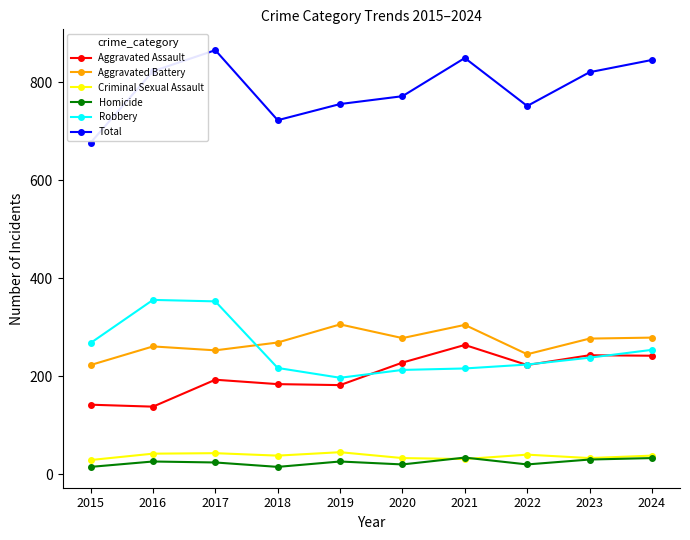

What is the value of the Total point at the 7th from the left?

850